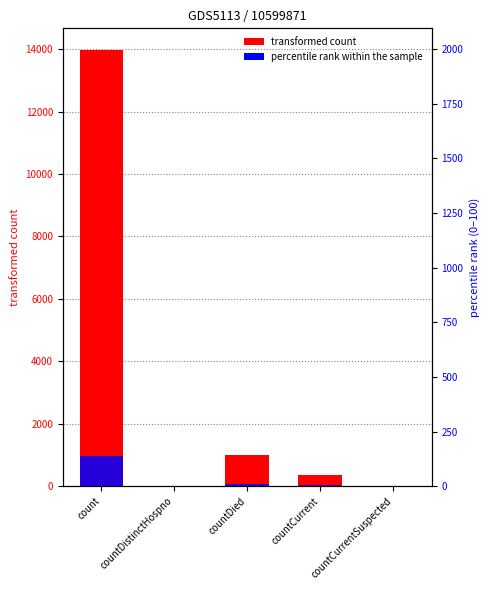

The values series shows 372.0 at countCurrent. True or false?

True